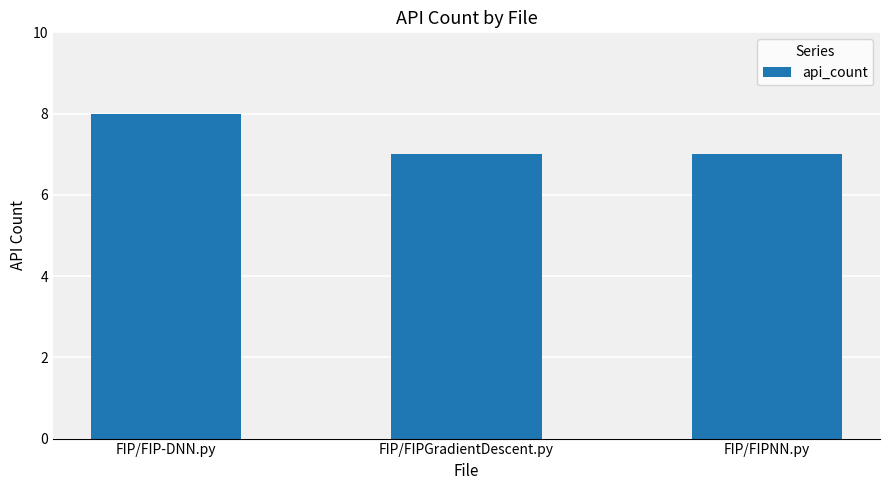

What is the value of the 3rd bar from the left?

7